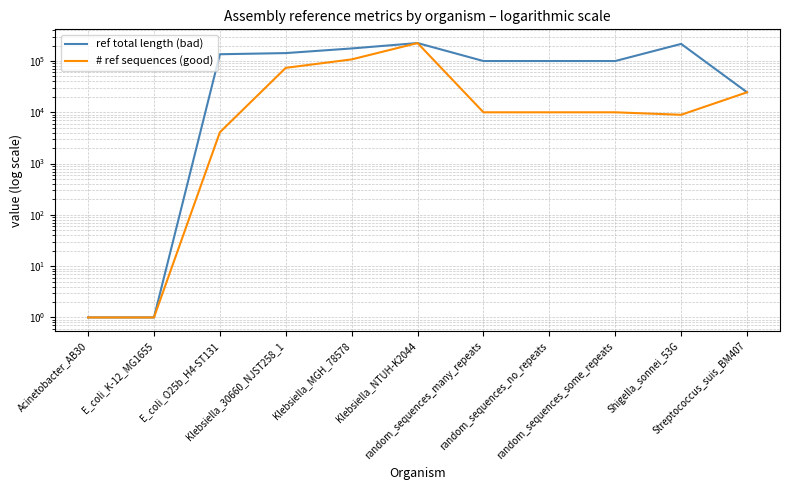

Where is the first local minimum for # ref sequences (good)?

Shigella_sonnei_53G